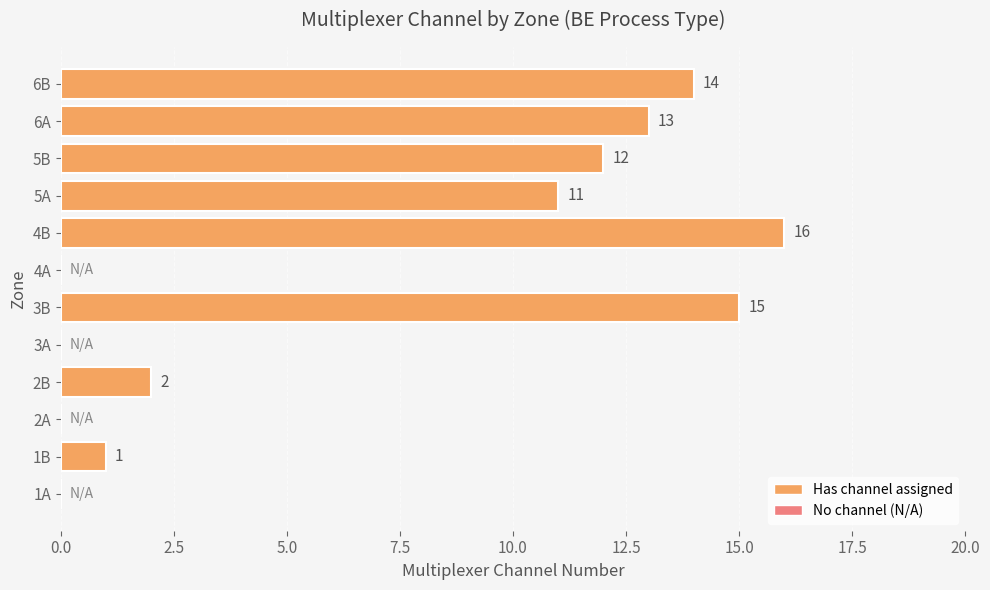

True or false: the data shows 15 at 3B.

True